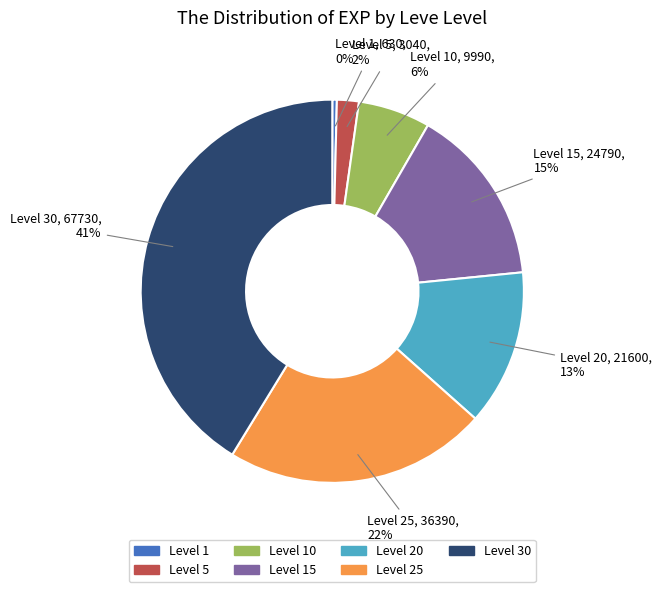

Does any single category account for the majority?

No